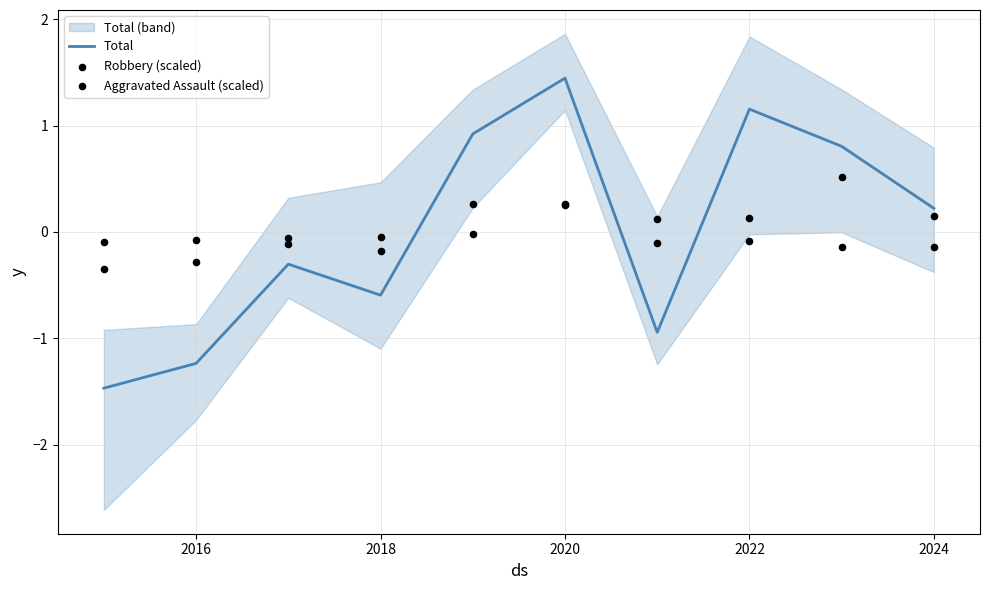

At how many categories does at least one series exceed -1?

10